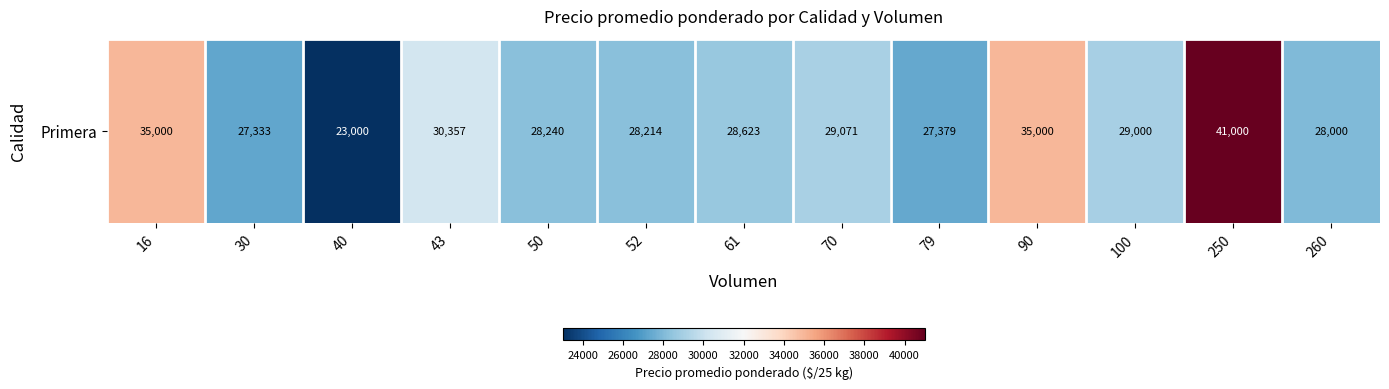

Reading right to left, extract all data points from this chart.

260=28000	250=41000	100=29000	90=35000	79=27379	70=29071	61=28623	52=28214	50=28240	43=30357	40=23000	30=27333	16=35000